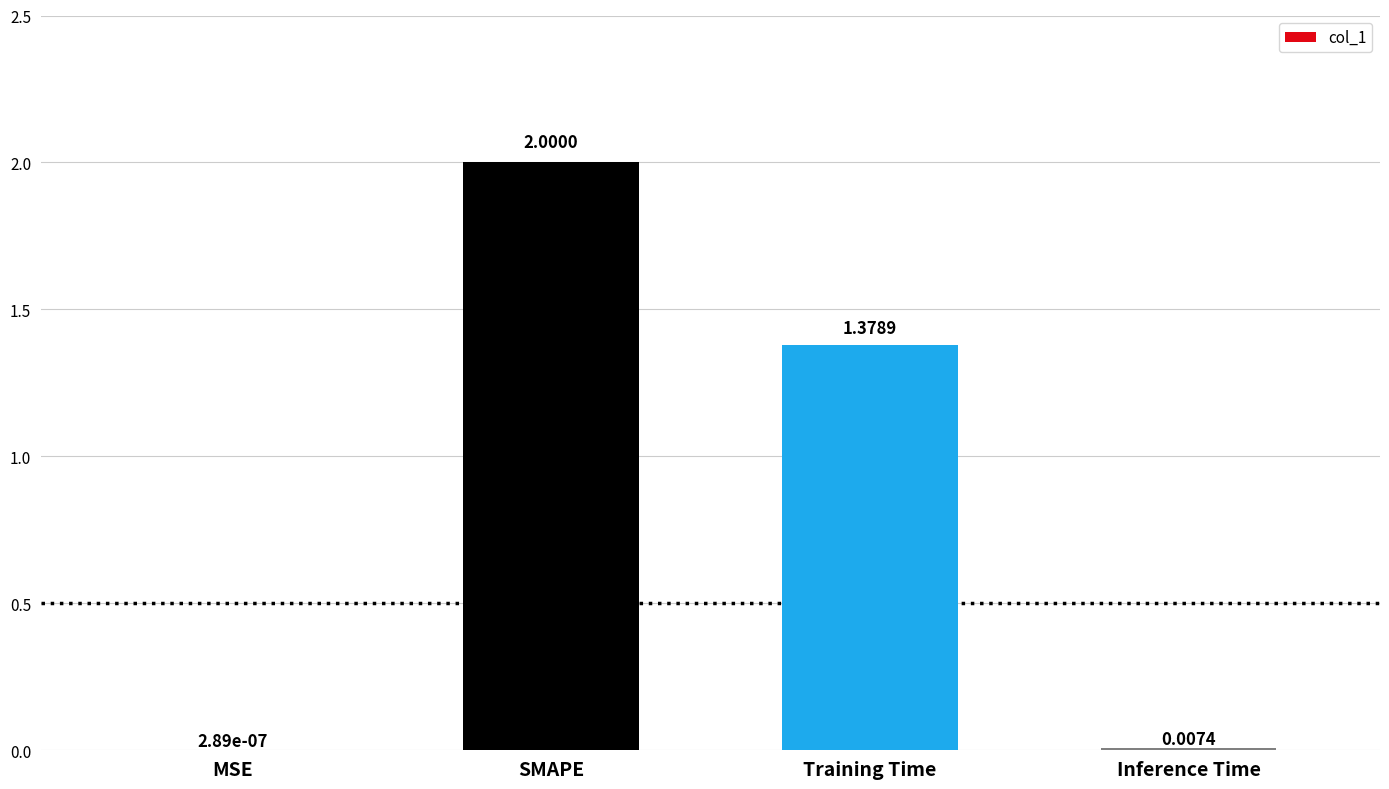

What is the change in value from MSE to Training Time?

+1.4